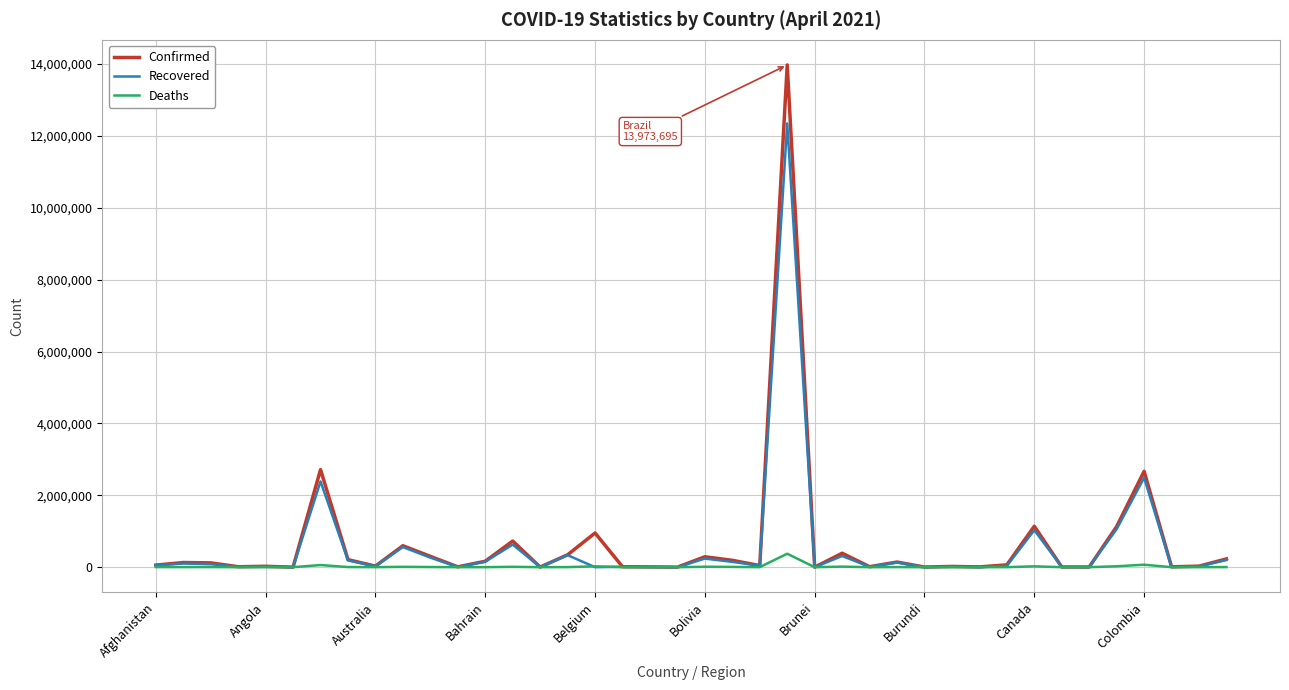

Which series has the widest spread of values?

Confirmed